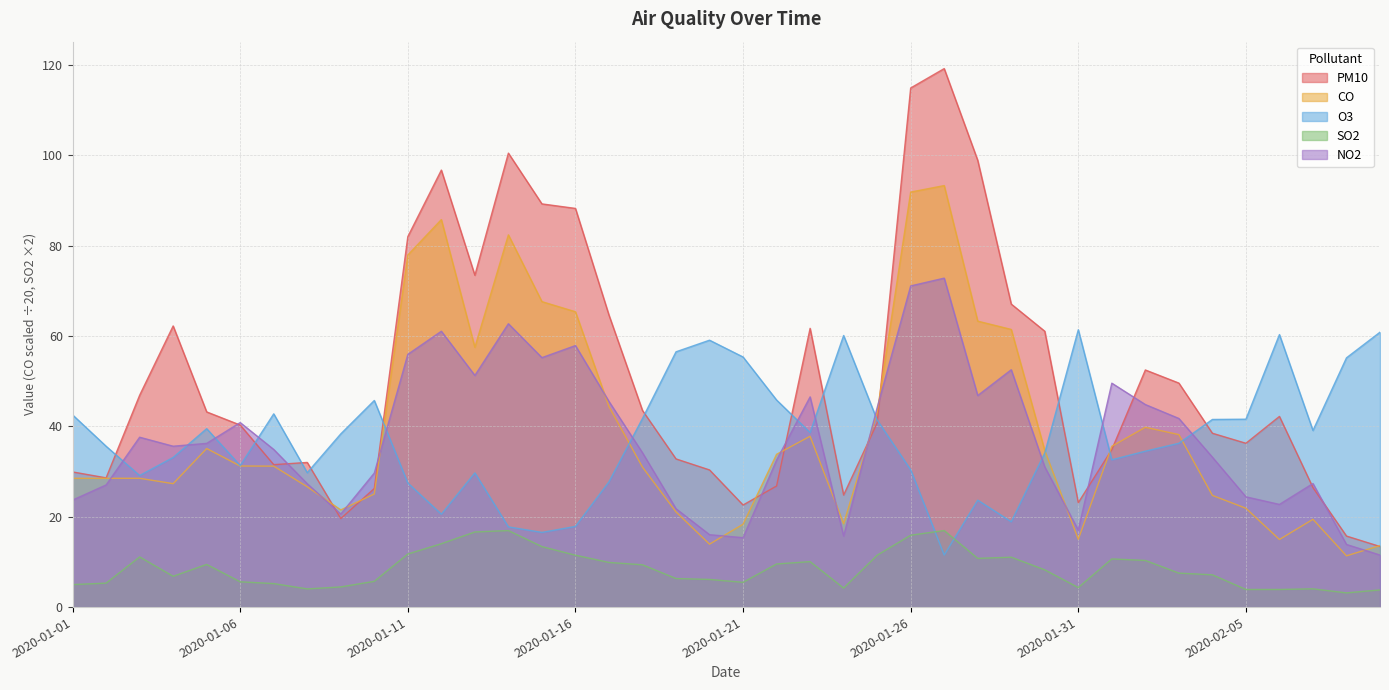

At which category does PM10 reach its first local valley?

2020-01-02